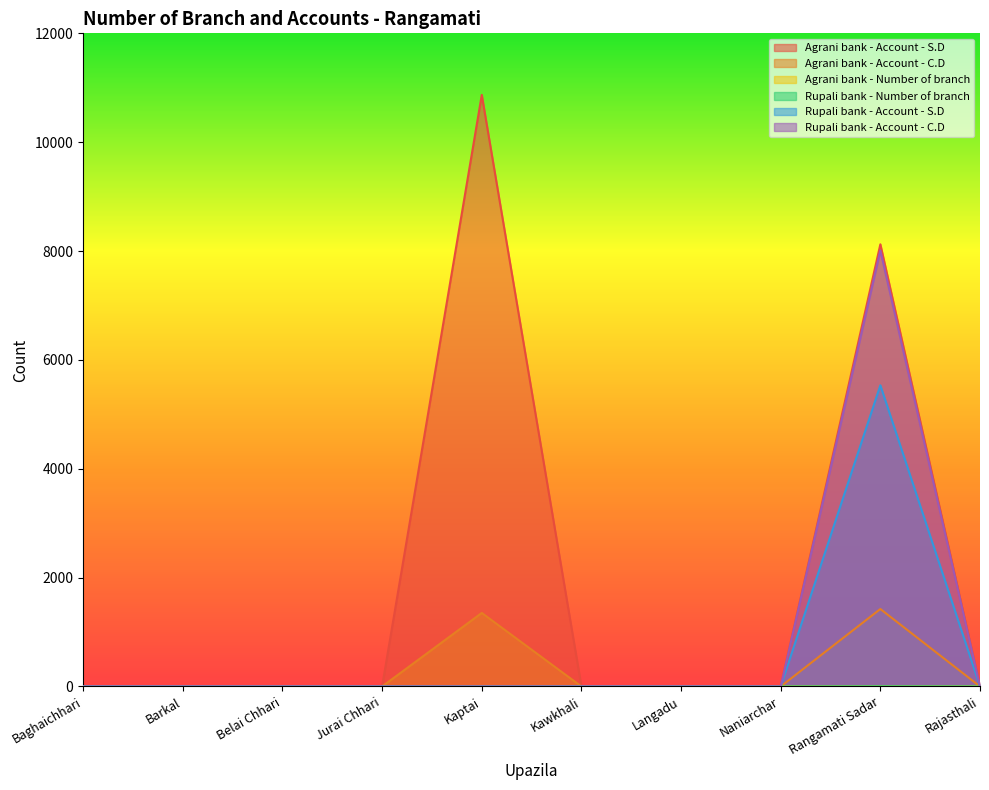

Reading left to right, what are all the values shown in this chart?

Agrani bank - Account - S.D: 0	0	0	0	10869	0	0	0	8124	0
Agrani bank - Account - C.D: 0	0	0	0	1351	0	0	0	1423	0
Agrani bank - Number of branch: 0	0	0	0	2	0	0	0	2	0
Rupali bank - Number of branch: 0	0	0	0	0	0	0	0	3	0
Rupali bank - Account - S.D: 0	0	0	0	0	0	0	0	5533	0
Rupali bank - Account - C.D: 0	0	0	0	0	0	0	0	8011	0